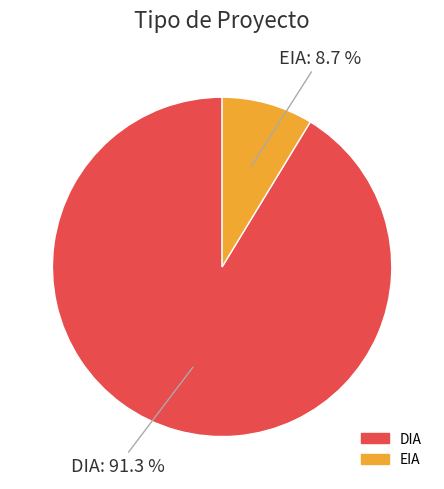

Which slice is the smallest?

EIA